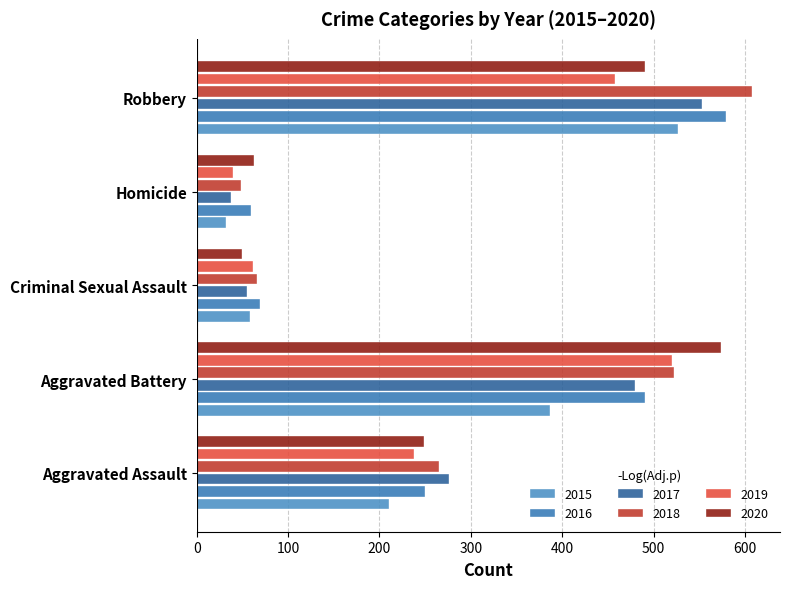

How many data points in 2020 are less than 249?

2